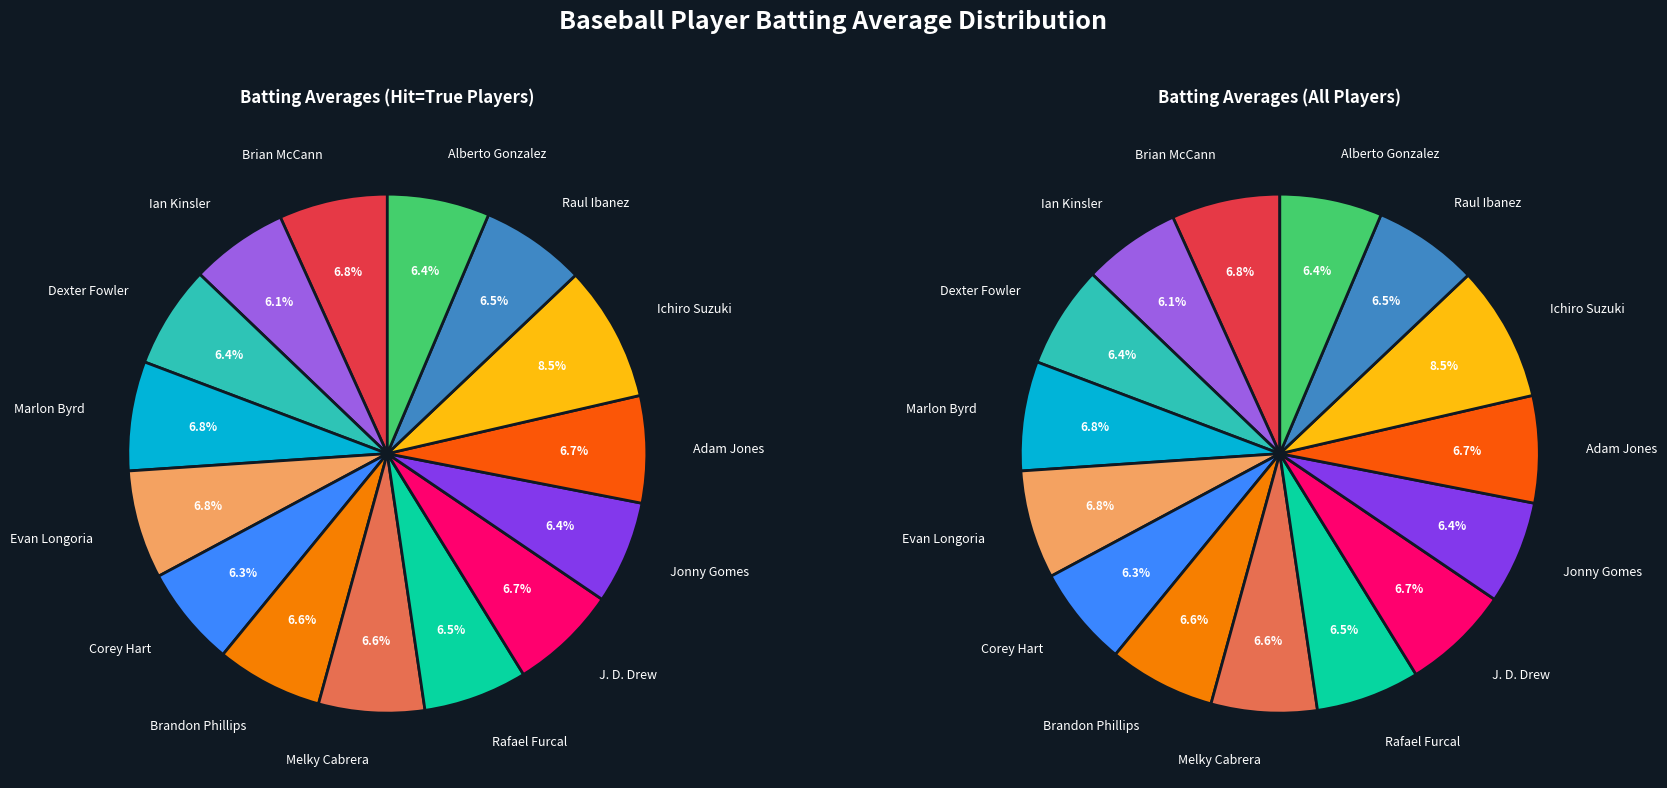

To the nearest percent, what is the difference between the largest and smallest slice percentages?

2%